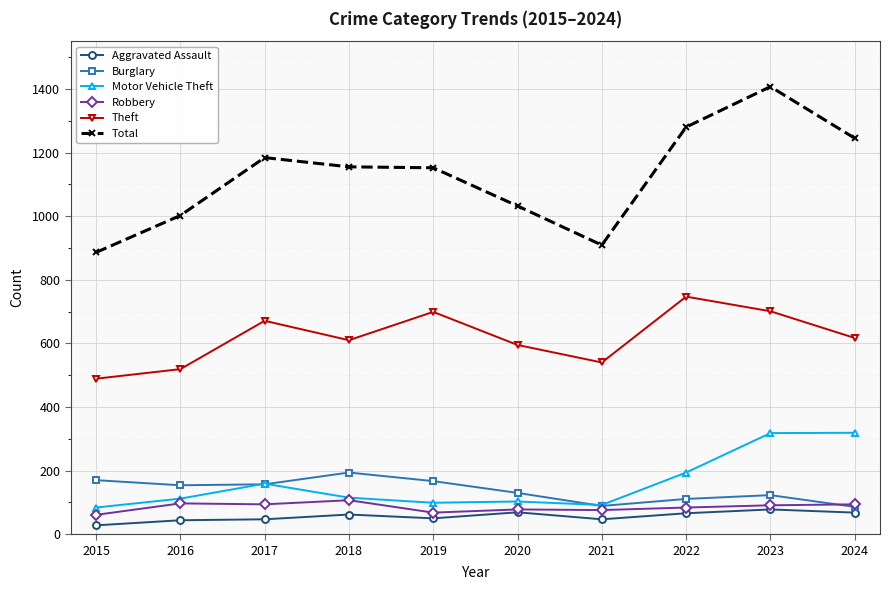

Where is the first local maximum for Theft?

2017